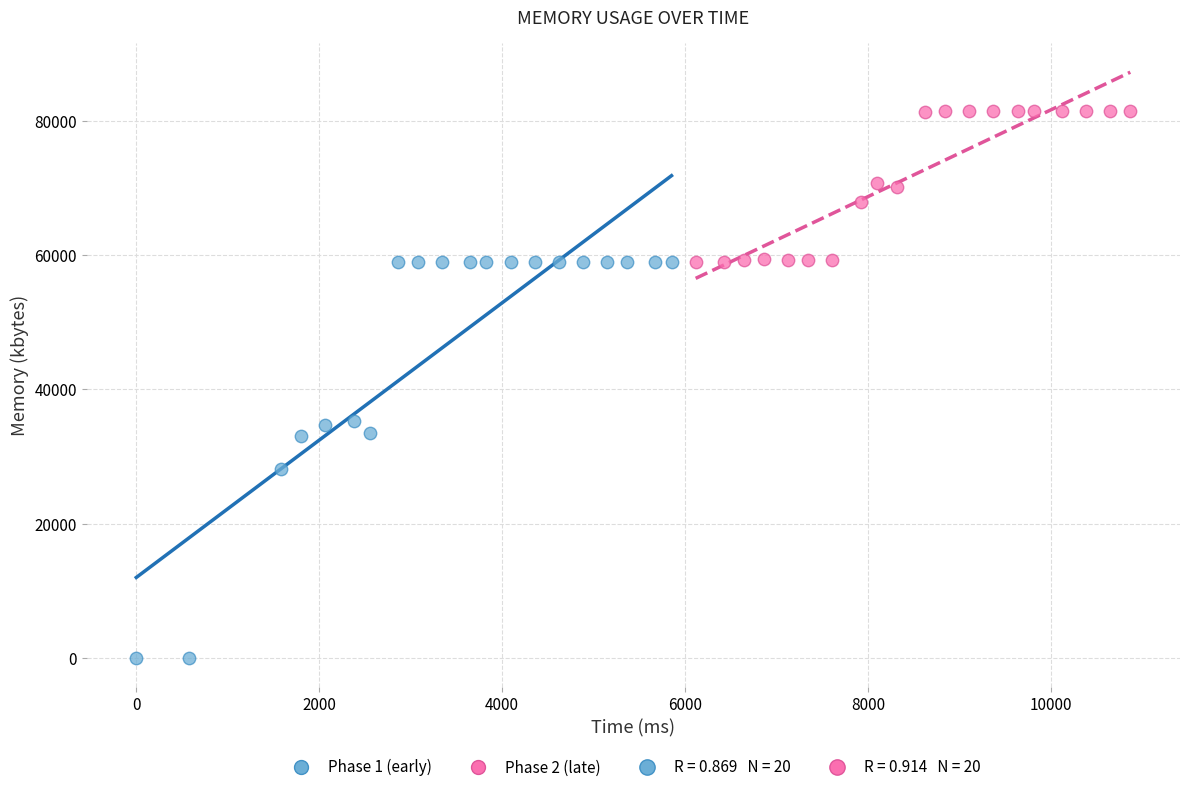

Which series contains the highest Y value?

Phase 2 (late)